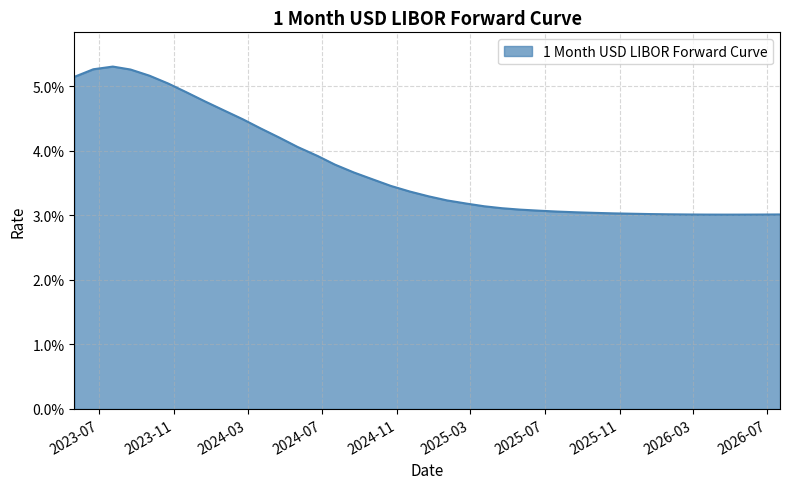

Where is the first local maximum?

2023-07-24